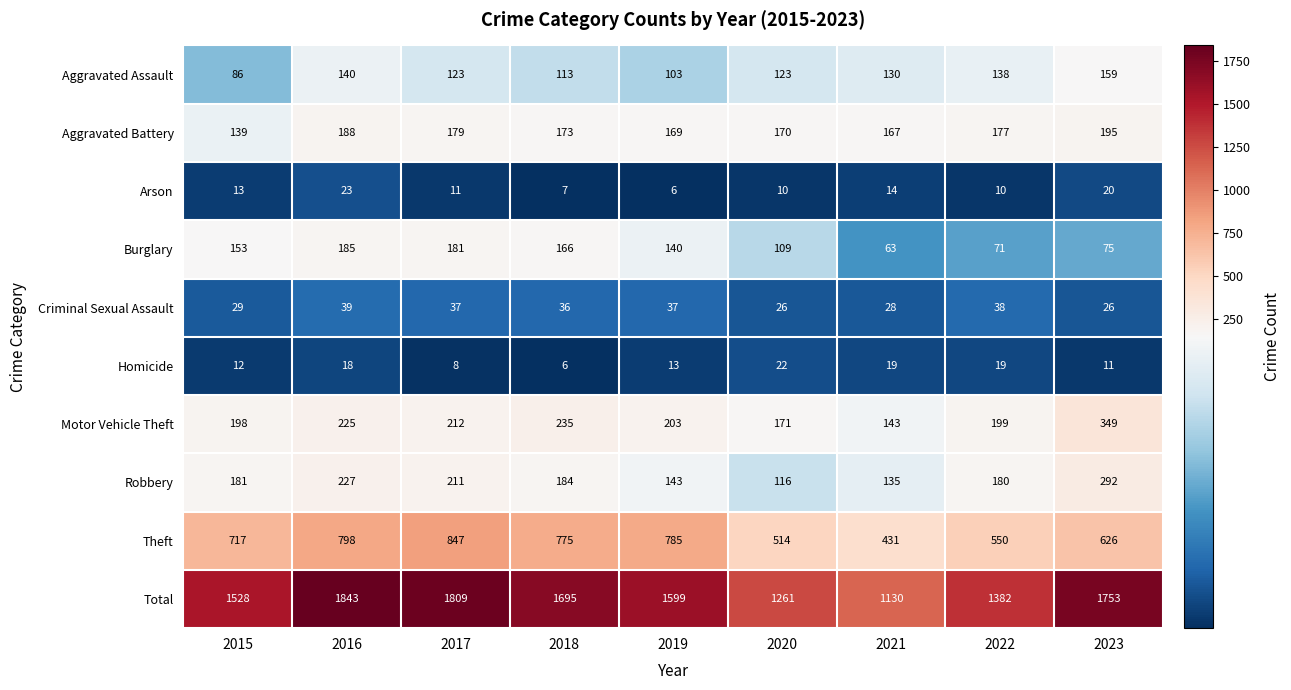

What is the total value across all series at 2017?

3618